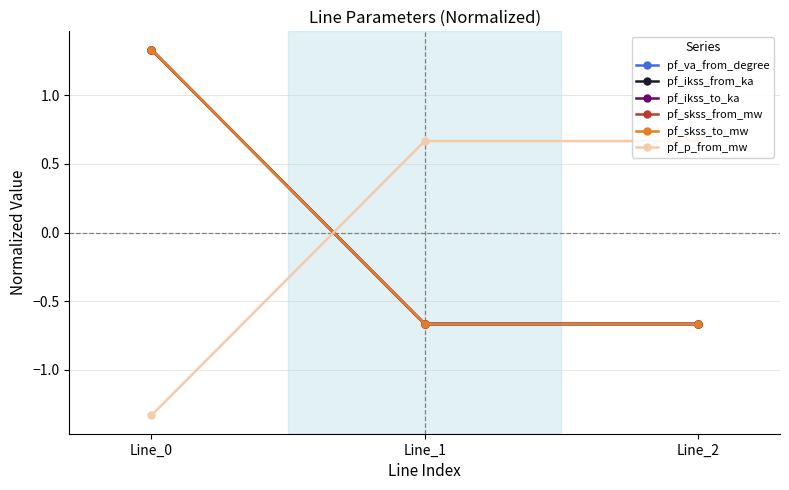

True or false: pf_ikss_from_ka has a value of -0.7 at Line_1.

True